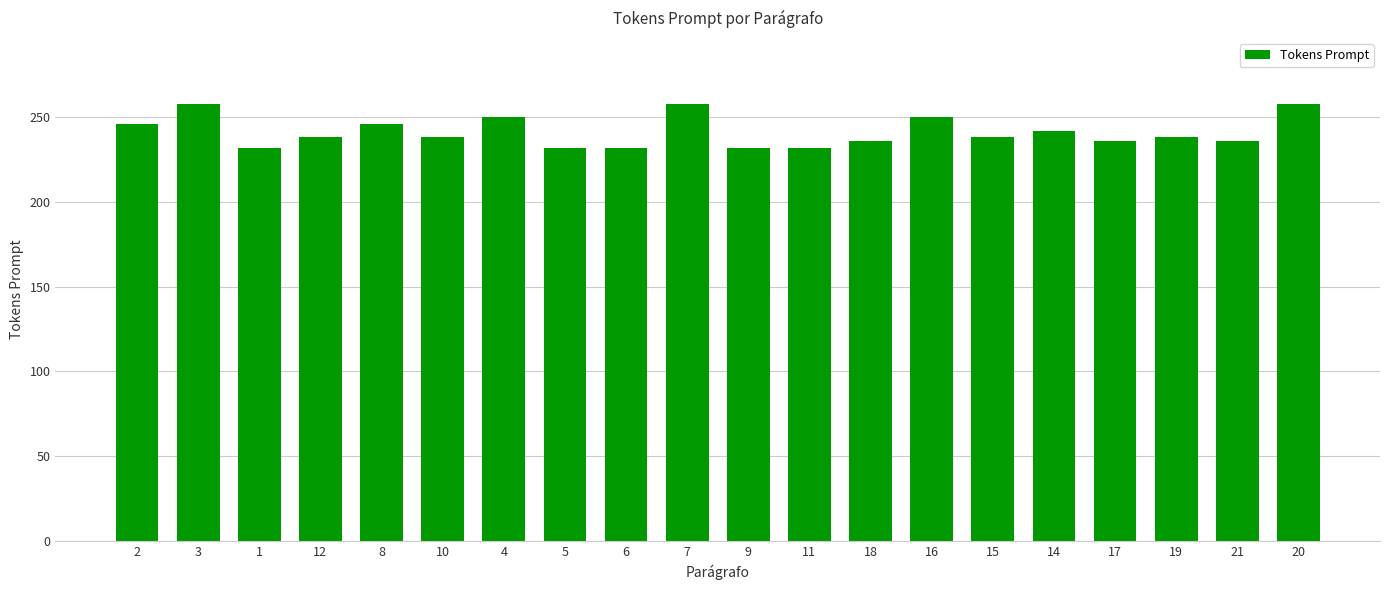

Between 15 and 6, which is larger?

15